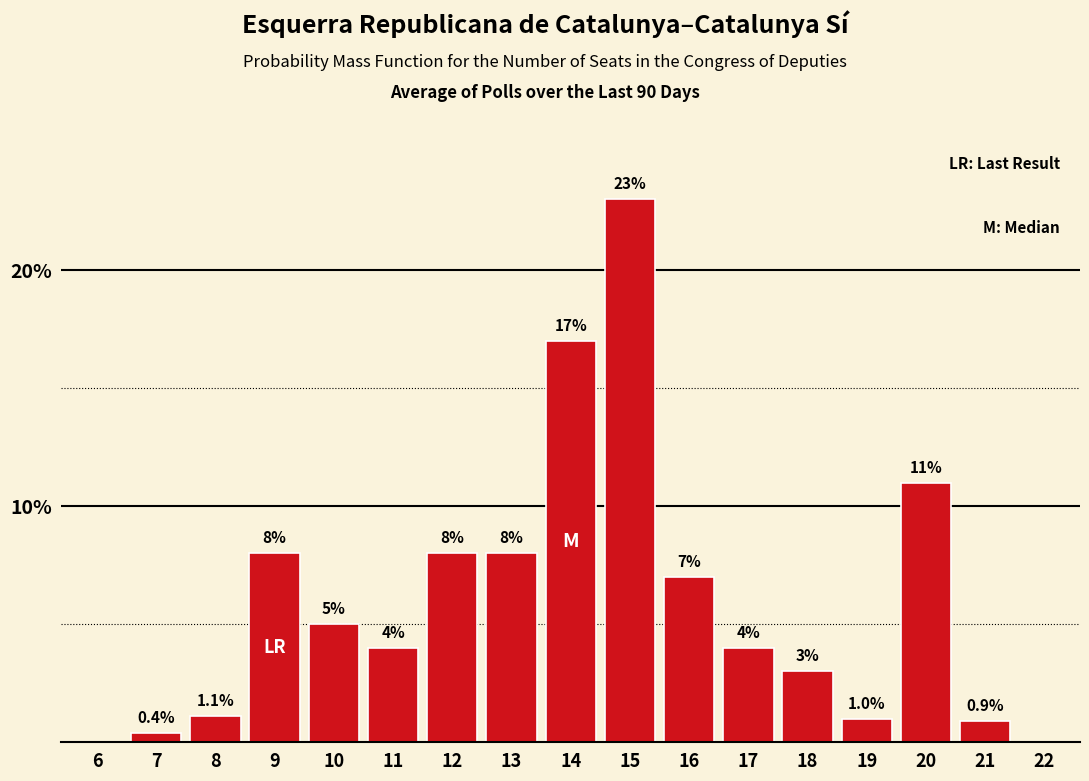

Reading left to right, transcribe all the data shown in this chart.

6=0.0	7=0.4	8=1.1	9=8.0	10=5.0	11=4.0	12=8.0	13=8.0	14=17.0	15=23.0	16=7.0	17=4.0	18=3.0	19=1.0	20=11.0	21=0.9	22=0.0